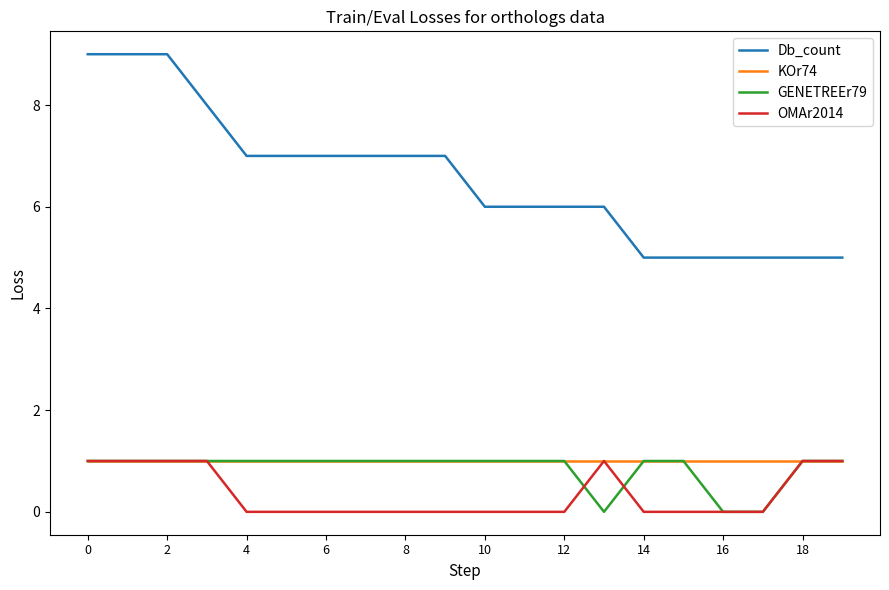

What are all the series names shown in the legend?

Db_count, KOr74, GENETREEr79, OMAr2014